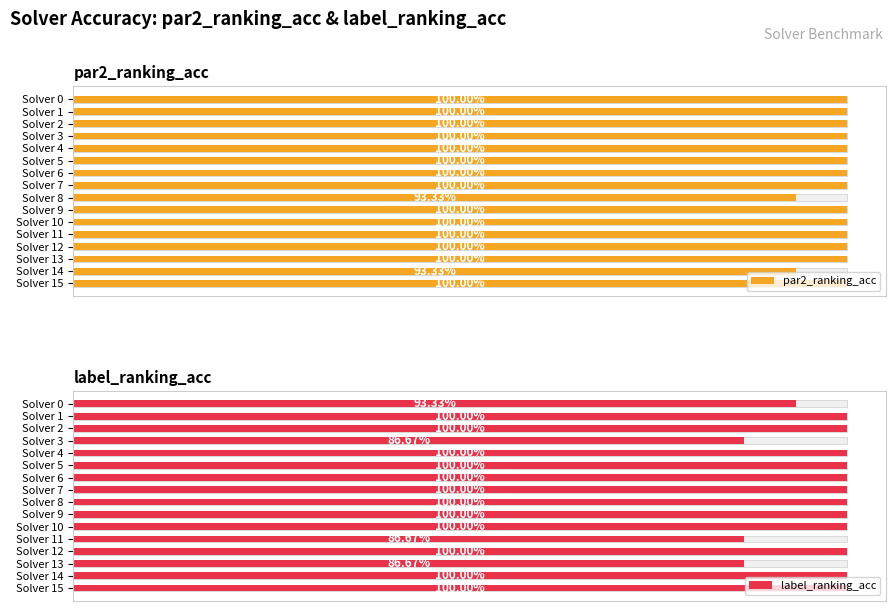

How many groups of bars are there?

16